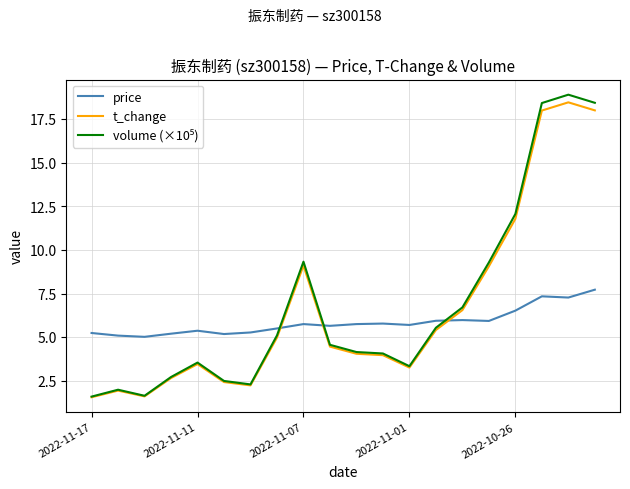

After their last crossing, which series has the higher values: price or t_change?

t_change